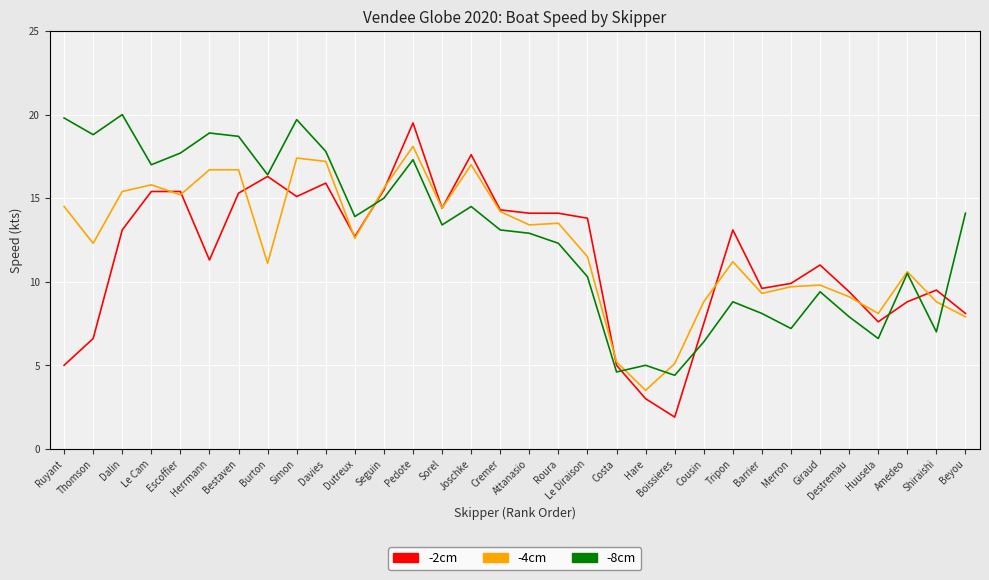

What is the average value of the -2cm series?

11.6